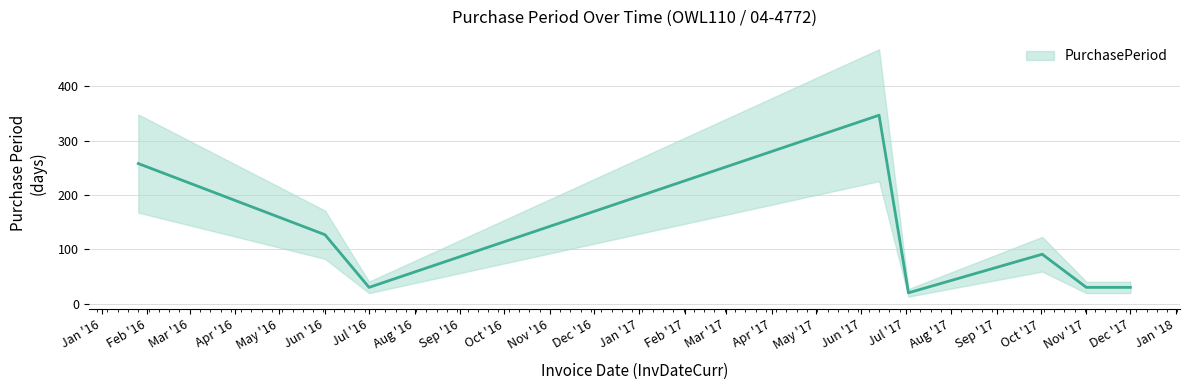

List the labels in order of value, largest first.

2017-06-13, 2016-01-26, 2016-06-01, 2017-10-02, 2016-07-01, 2017-11-01, 2017-12-01, 2017-07-03